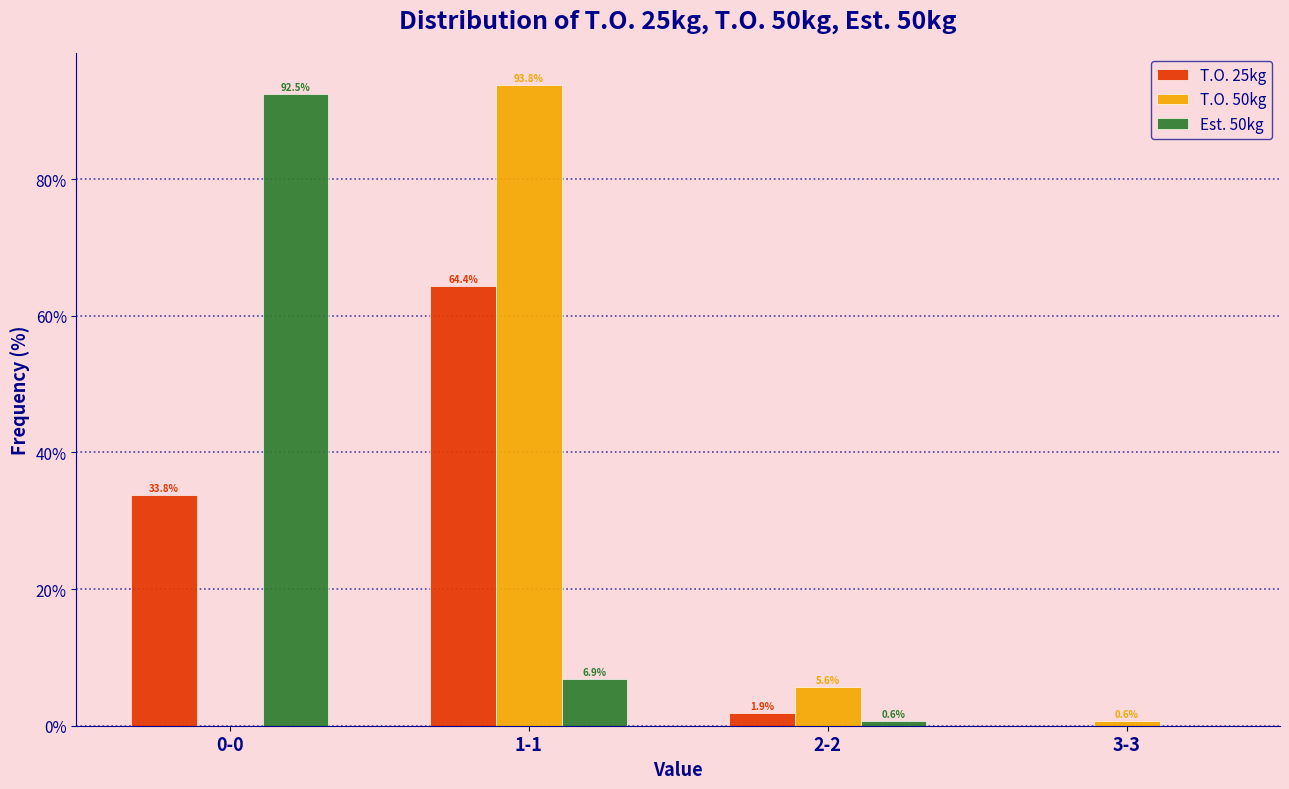

Reading right to left, what are all the values shown in this chart?

T.O. 25kg: 3-3=0.0	2-2=1.9	1-1=64.4	0-0=33.8
T.O. 50kg: 3-3=0.6	2-2=5.6	1-1=93.8	0-0=0.0
Est. 50kg: 3-3=0.0	2-2=0.6	1-1=6.9	0-0=92.5